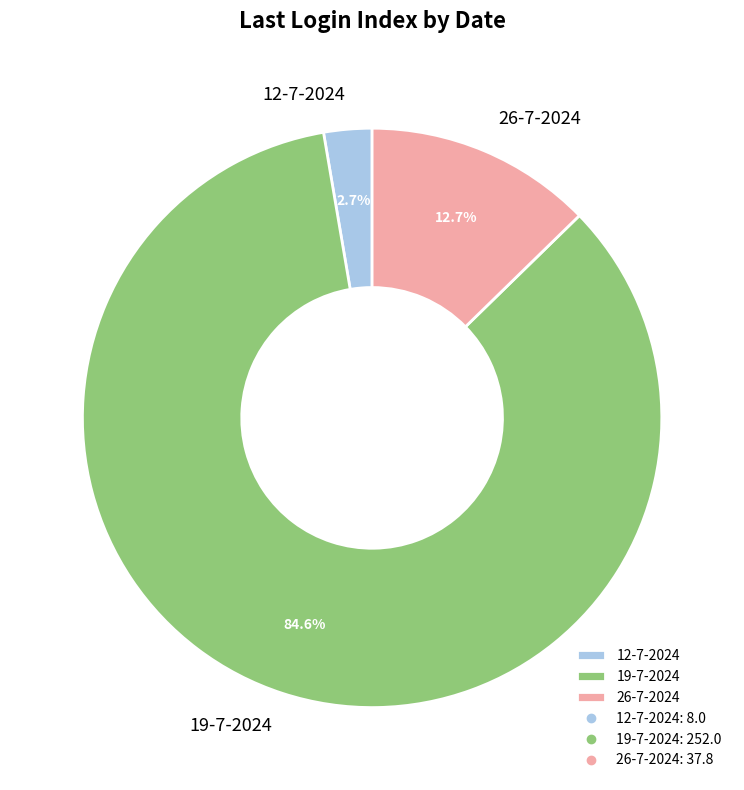

Which has a higher value, 26-7-2024 or 19-7-2024?

19-7-2024